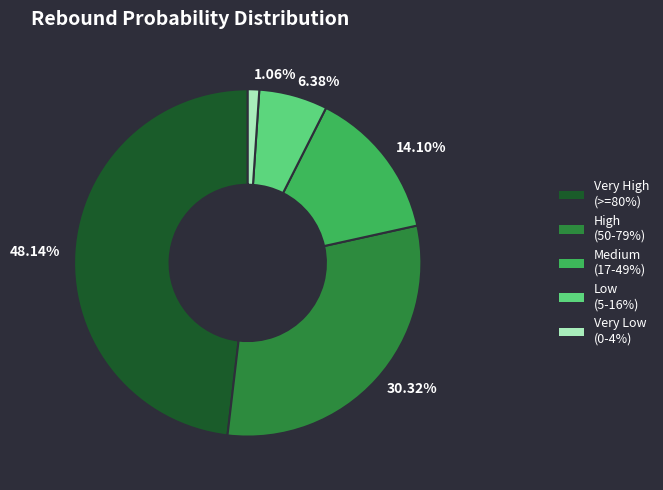

Is there a majority slice in this chart?

No